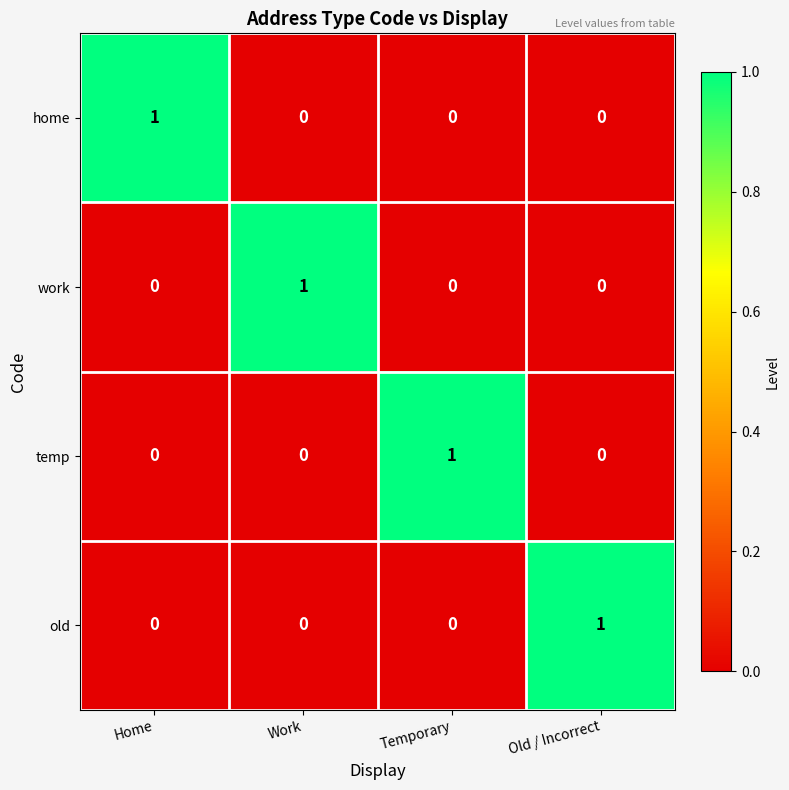

Count the work values in the range 0 to 1.

4